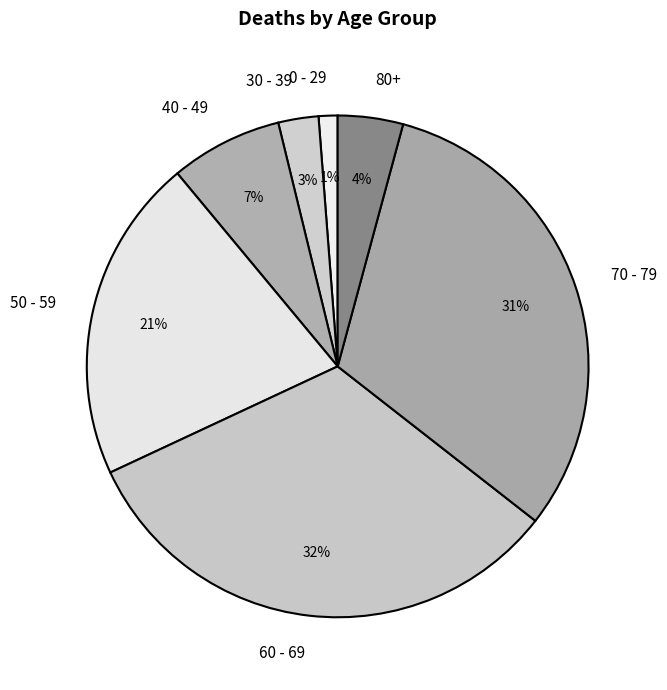

Does any single category account for the majority?

No